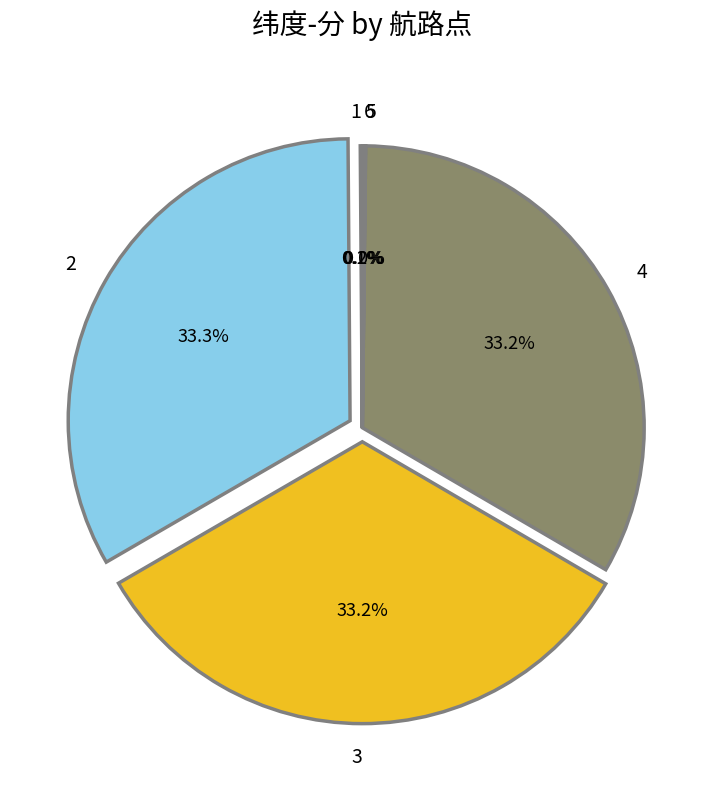

Is there any slice that represents more than half of the pie?

No